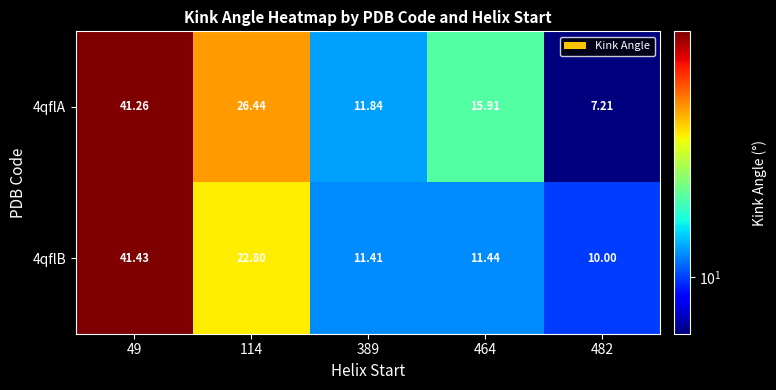

Which series has the largest range (max minus min)?

4qflA